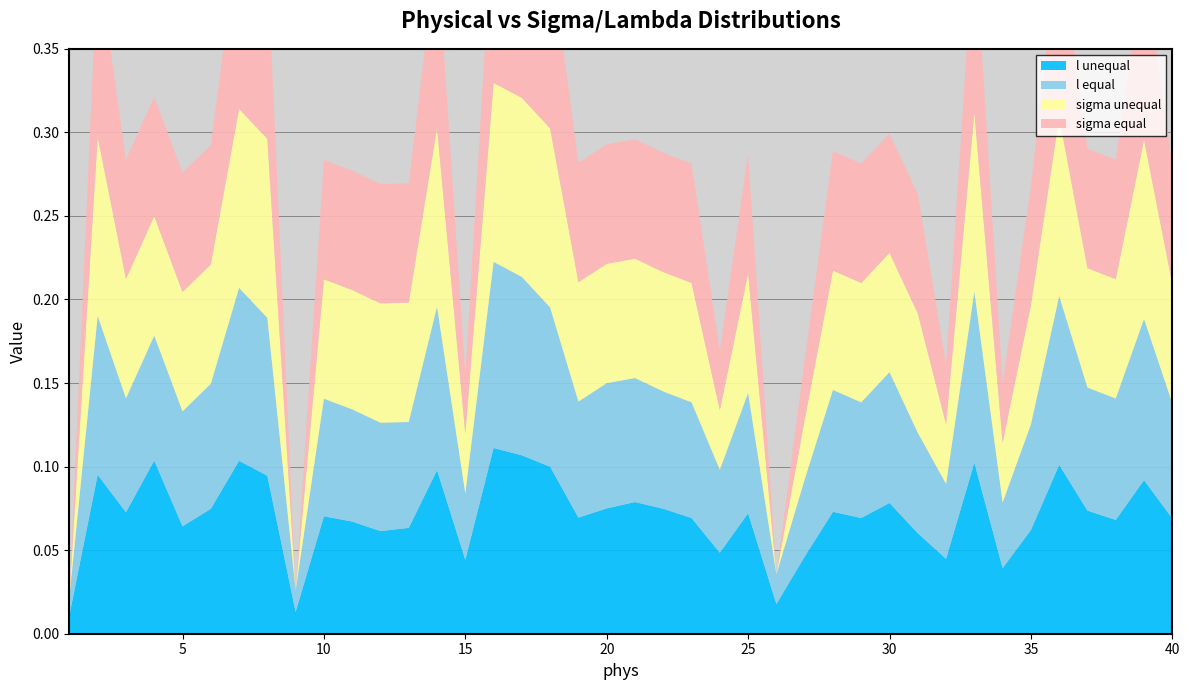

Reading left to right, list all the values displayed in this chart.

l unequal: 1=0.0	2=0.1	3=0.1	4=0.1	5=0.1	6=0.1	7=0.1	8=0.1	9=0.0	10=0.1	11=0.1	12=0.1	13=0.1	14=0.1	15=0.0	16=0.1	17=0.1	18=0.1	19=0.1	20=0.1	21=0.1	22=0.1	23=0.1	24=0.0	25=0.1	26=0.0	27=0.0	28=0.1	29=0.1	30=0.1	31=0.1	32=0.0	33=0.1	34=0.0	35=0.1	36=0.1	37=0.1	38=0.1	39=0.1	40=0.1
l equal: 1=0.0	2=0.1	3=0.1	4=0.1	5=0.1	6=0.1	7=0.1	8=0.1	9=0.0	10=0.1	11=0.1	12=0.1	13=0.1	14=0.1	15=0.0	16=0.1	17=0.1	18=0.1	19=0.1	20=0.1	21=0.1	22=0.1	23=0.1	24=0.0	25=0.1	26=0.0	27=0.0	28=0.1	29=0.1	30=0.1	31=0.1	32=0.0	33=0.1	34=0.0	35=0.1	36=0.1	37=0.1	38=0.1	39=0.1	40=0.1
sigma unequal: 1=0.0	2=0.1	3=0.1	4=0.1	5=0.1	6=0.1	7=0.1	8=0.1	9=0.0	10=0.1	11=0.1	12=0.1	13=0.1	14=0.1	15=0.0	16=0.1	17=0.1	18=0.1	19=0.1	20=0.1	21=0.1	22=0.1	23=0.1	24=0.0	25=0.1	26=0.0	27=0.0	28=0.1	29=0.1	30=0.1	31=0.1	32=0.0	33=0.1	34=0.0	35=0.1	36=0.1	37=0.1	38=0.1	39=0.1	40=0.1
sigma equal: 1=0.0	2=0.1	3=0.1	4=0.1	5=0.1	6=0.1	7=0.1	8=0.1	9=0.0	10=0.1	11=0.1	12=0.1	13=0.1	14=0.1	15=0.0	16=0.1	17=0.1	18=0.1	19=0.1	20=0.1	21=0.1	22=0.1	23=0.1	24=0.0	25=0.1	26=0.0	27=0.0	28=0.1	29=0.1	30=0.1	31=0.1	32=0.0	33=0.1	34=0.0	35=0.1	36=0.1	37=0.1	38=0.1	39=0.1	40=0.1